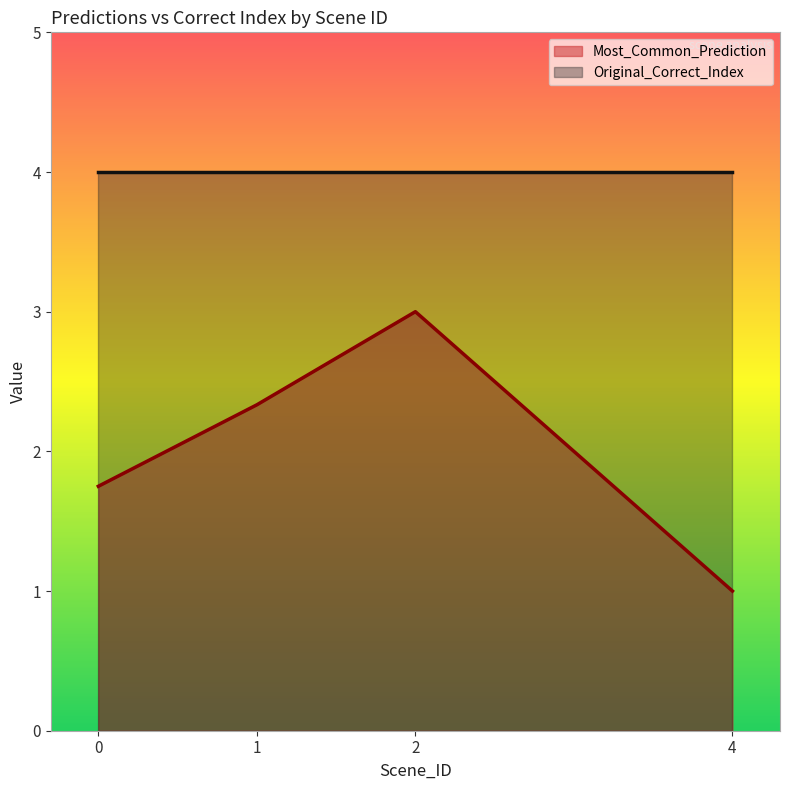

Count the number of categories in the chart.

4